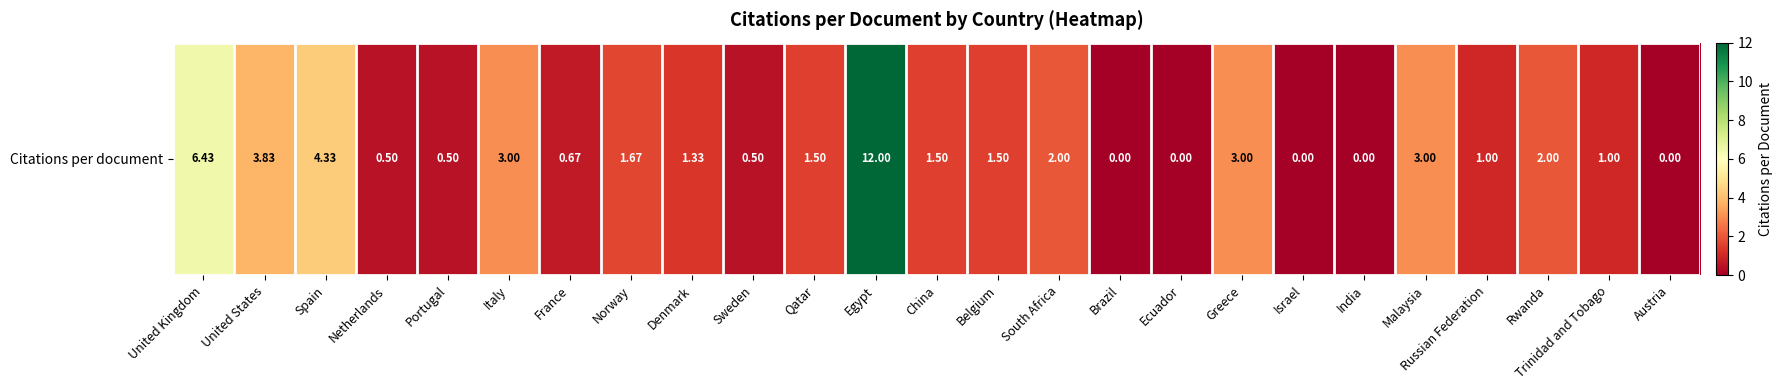

What is the change in value from Norway to Greece?

+1.3